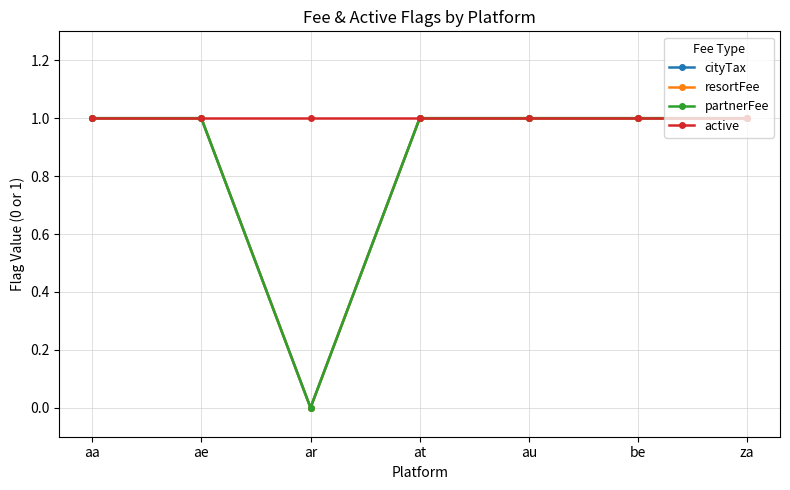

Does the chart display data point markers on the line(s)?

Yes